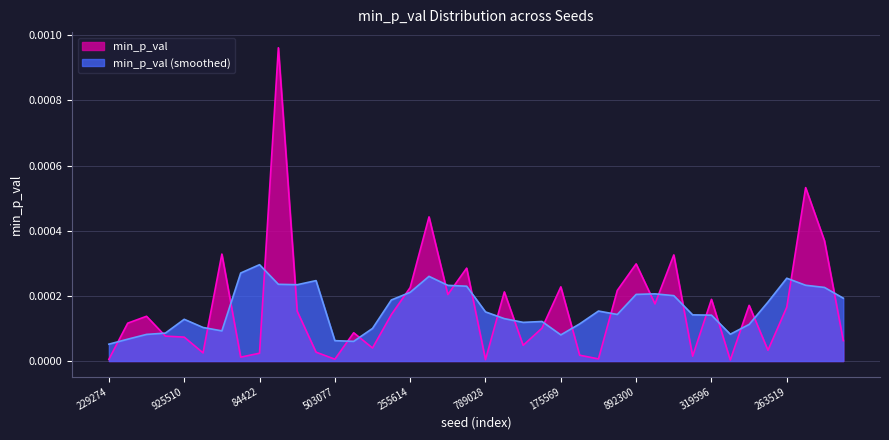

Which label corresponds to the smallest value in the chart?

351317